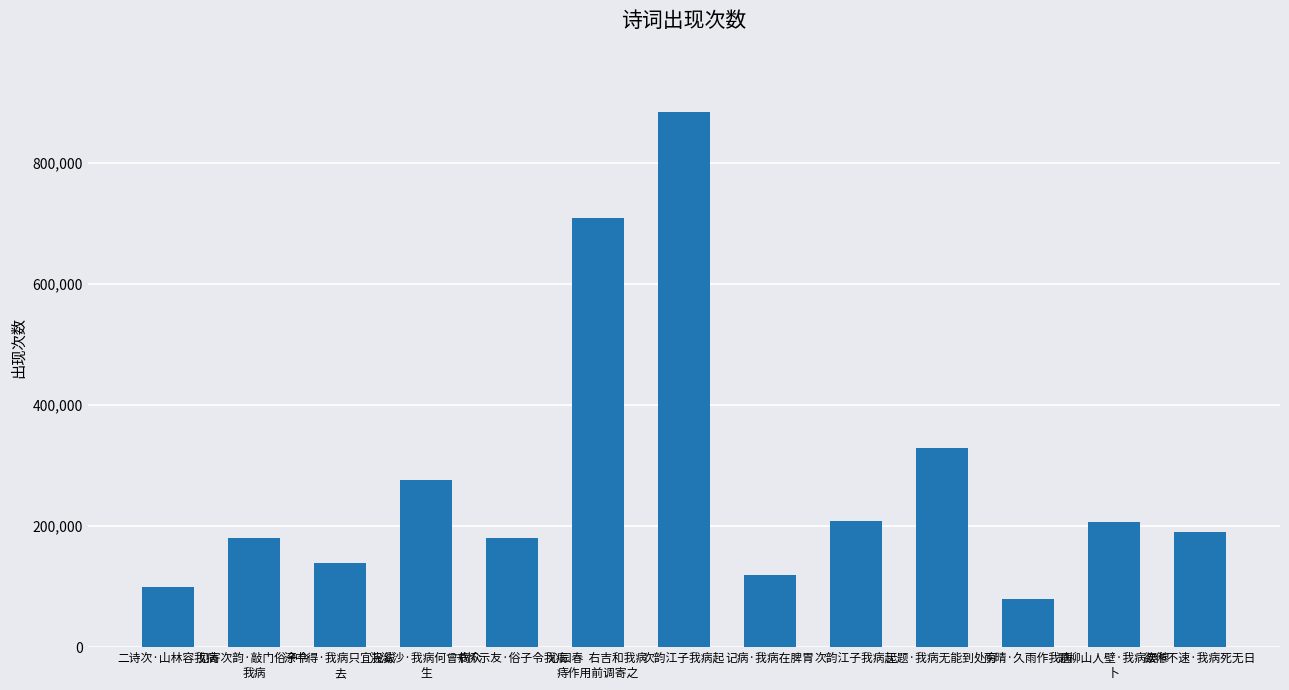

How many data points are less than 190643?

6